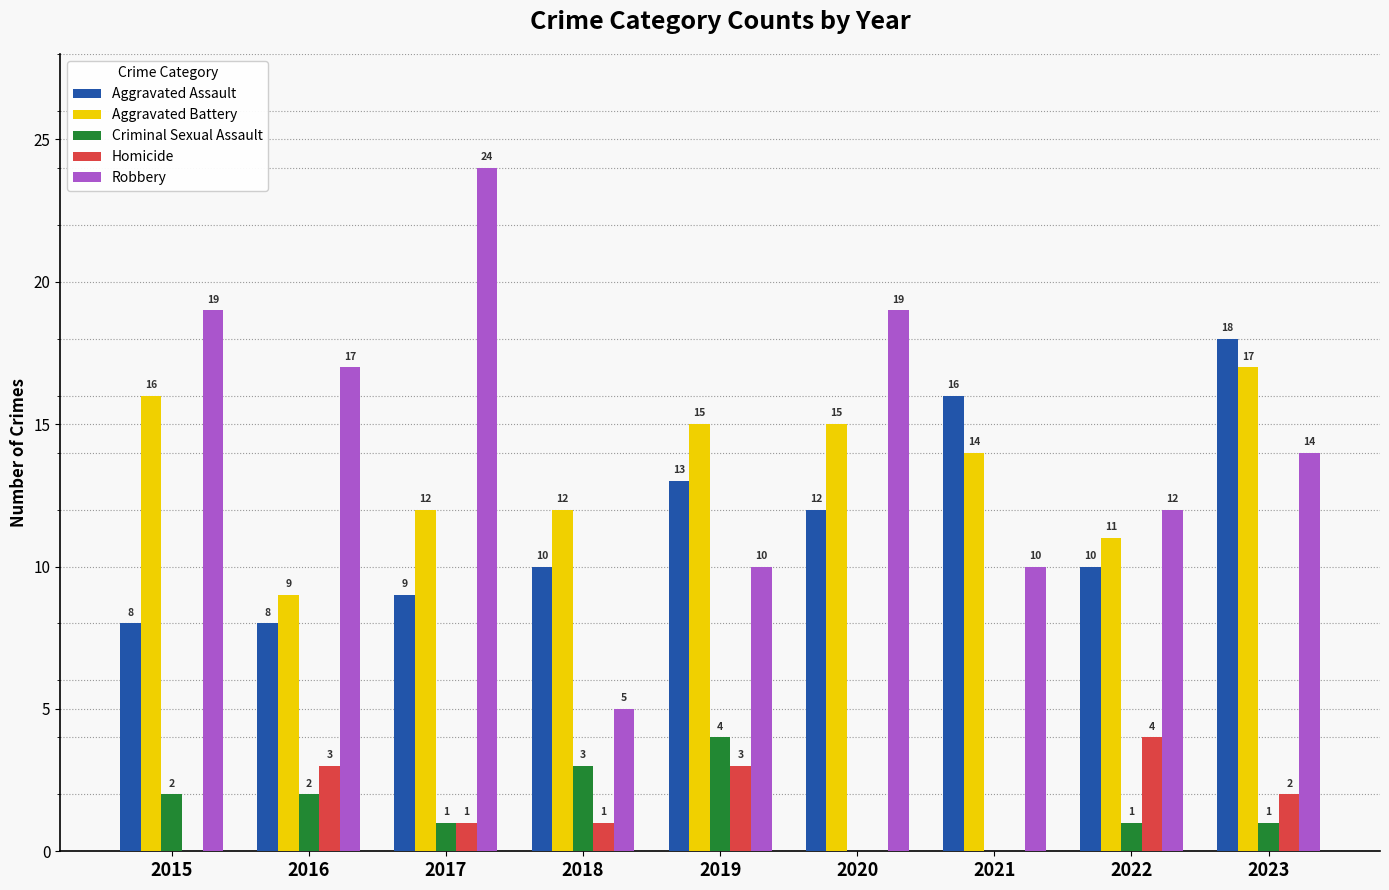

Which series changed the most between 2022 and 2023?

Aggravated Assault